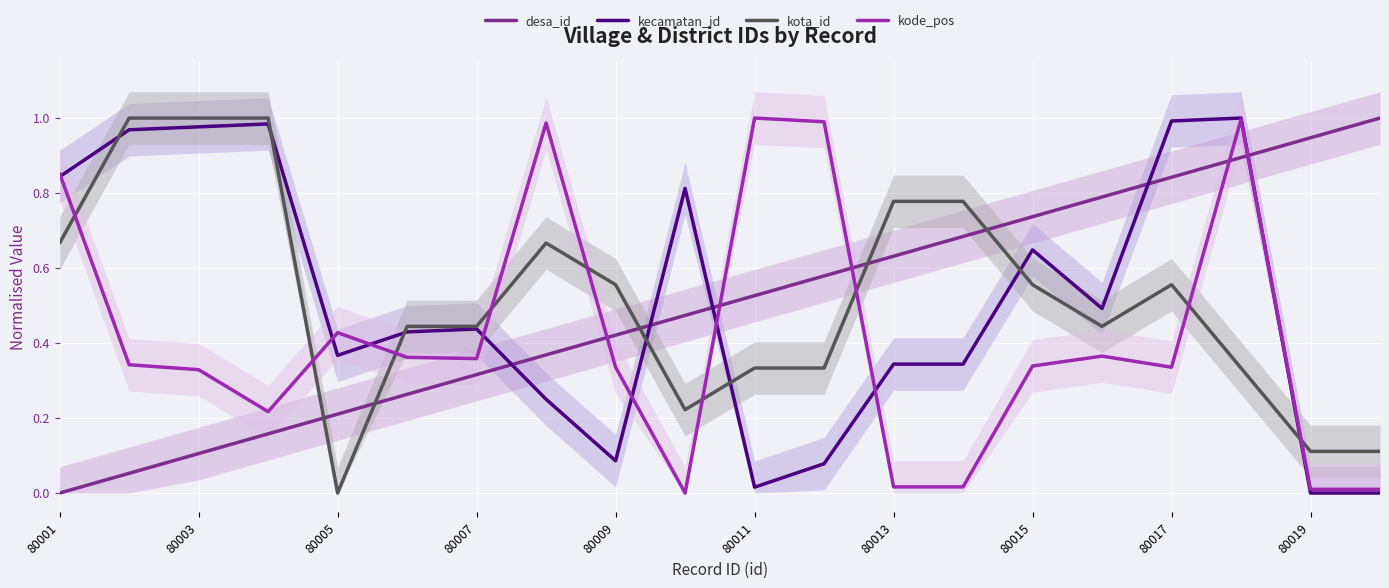

How many intersections are there between kecamatan_id and kota_id?

7